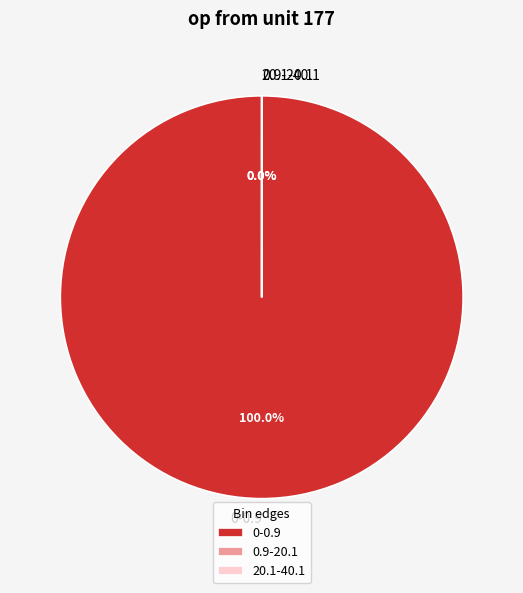

To the nearest percent, what percentage of the pie is 0-0.9?

100%